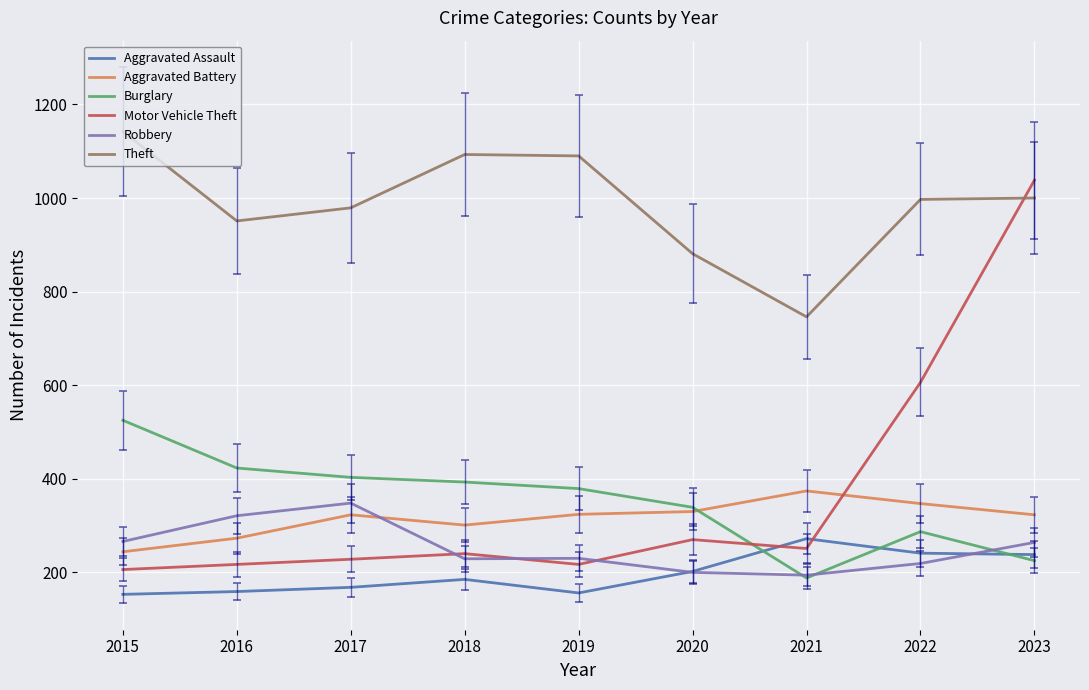

What is the difference between the Aggravated Battery values at 2016 and 2015?

29